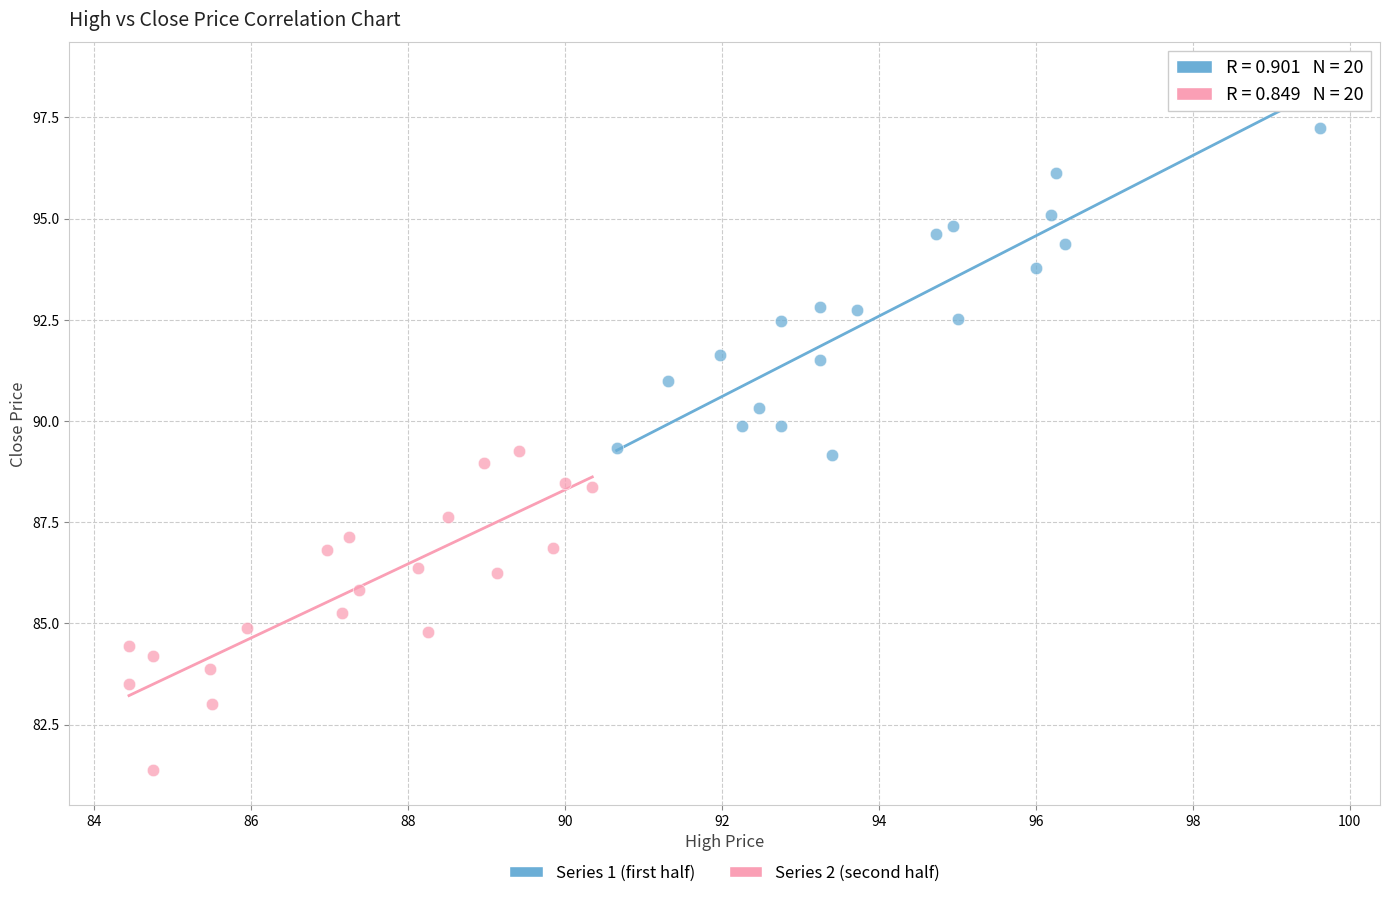

Which series reaches the minimum Y coordinate?

Series 2 (second half)